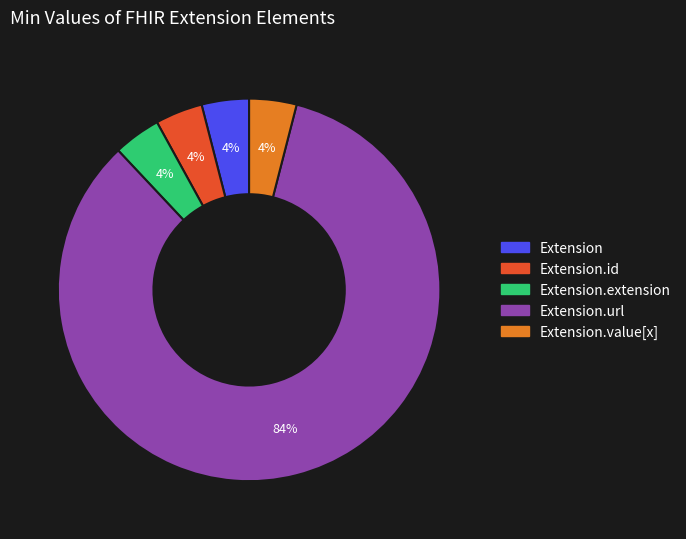

How many slices are in this pie chart?

5